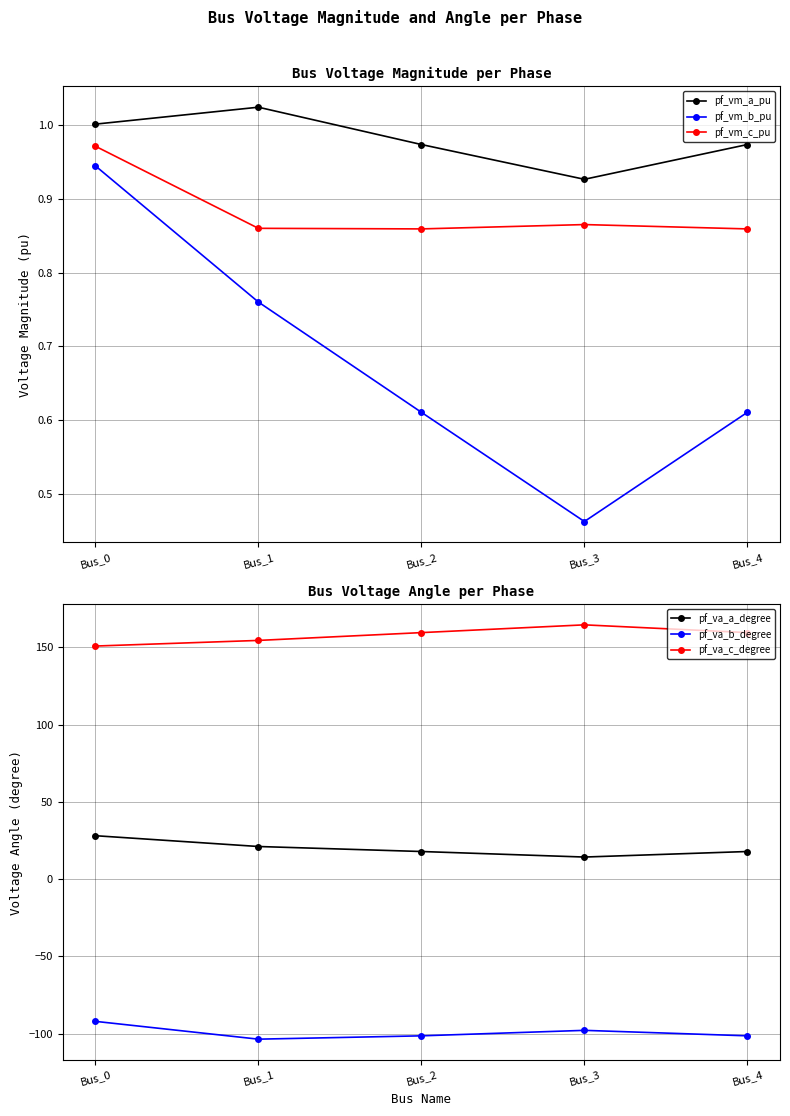

Rank the series by their maximum value, from highest to lowest.

pf_va_c_degree, pf_va_a_degree, pf_vm_a_pu, pf_vm_c_pu, pf_vm_b_pu, pf_va_b_degree